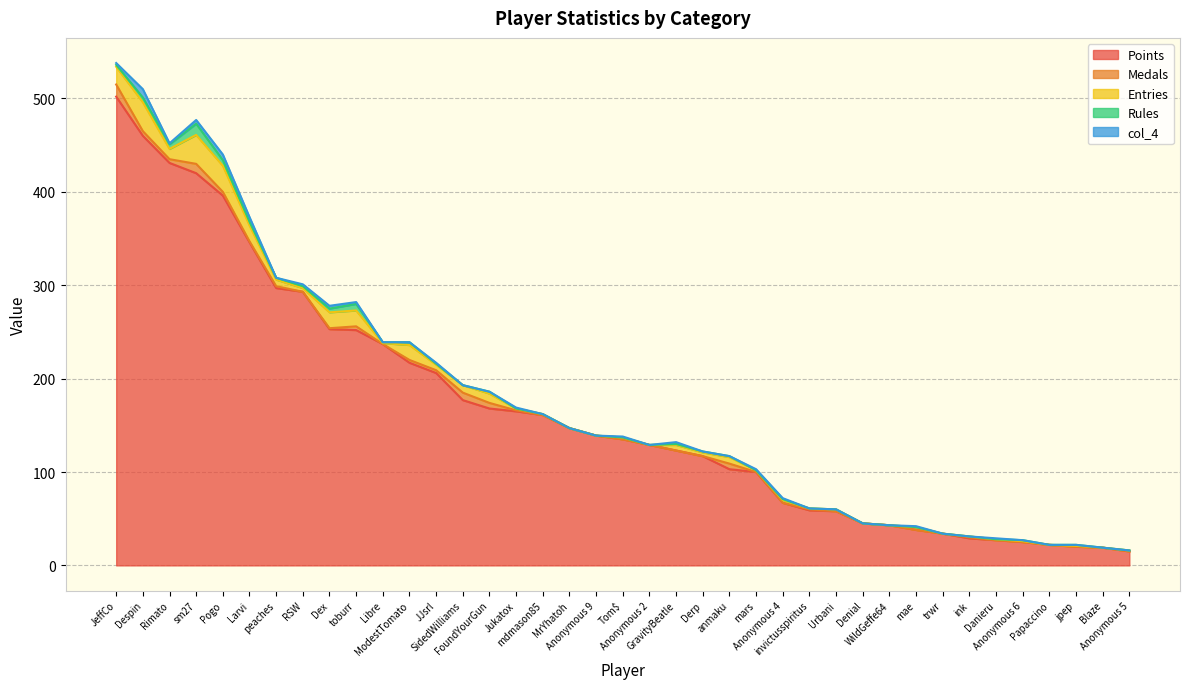

The value of col_4 at FoundYourGun is 0. True or false?

True